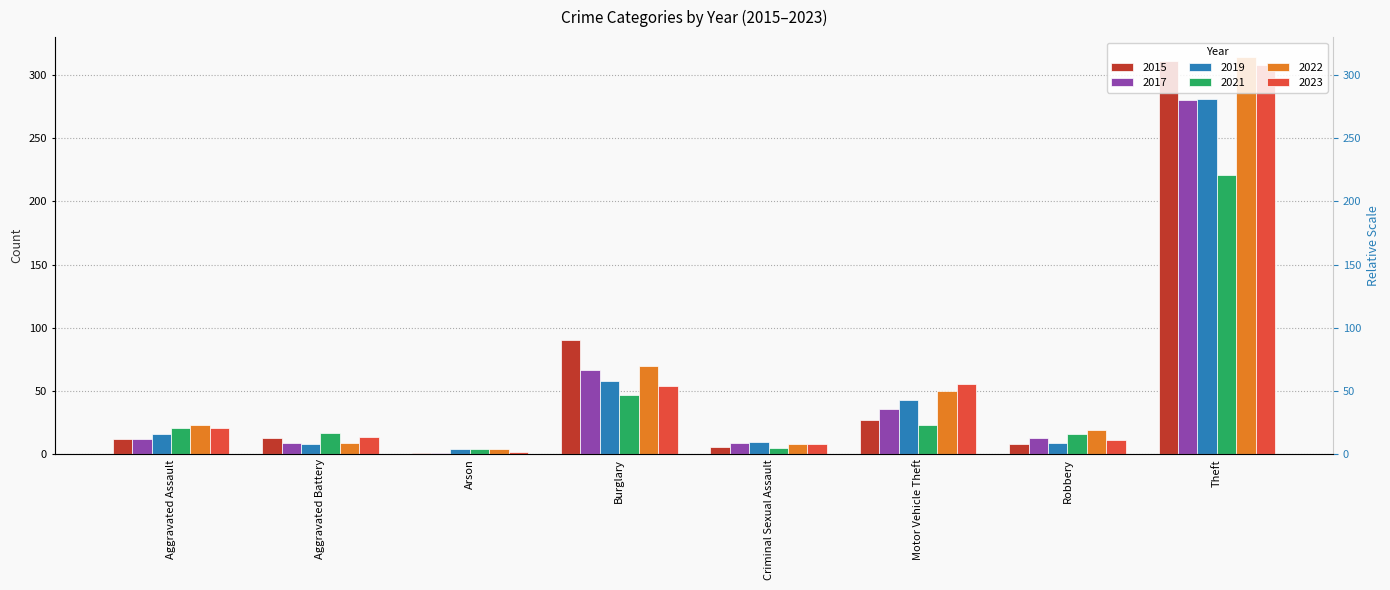

The 2021 series shows 221 at Theft. True or false?

True